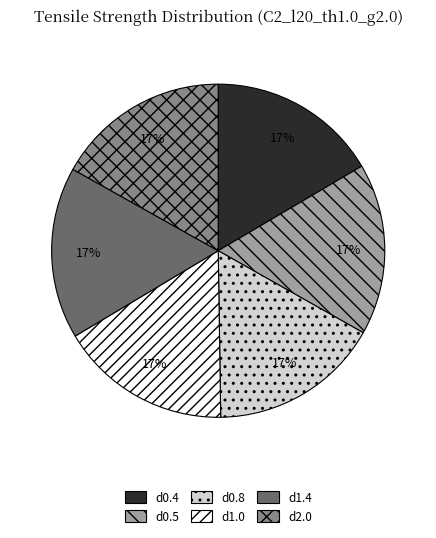

Combined, do d2.0 and d1.4 account for over 50%?

No